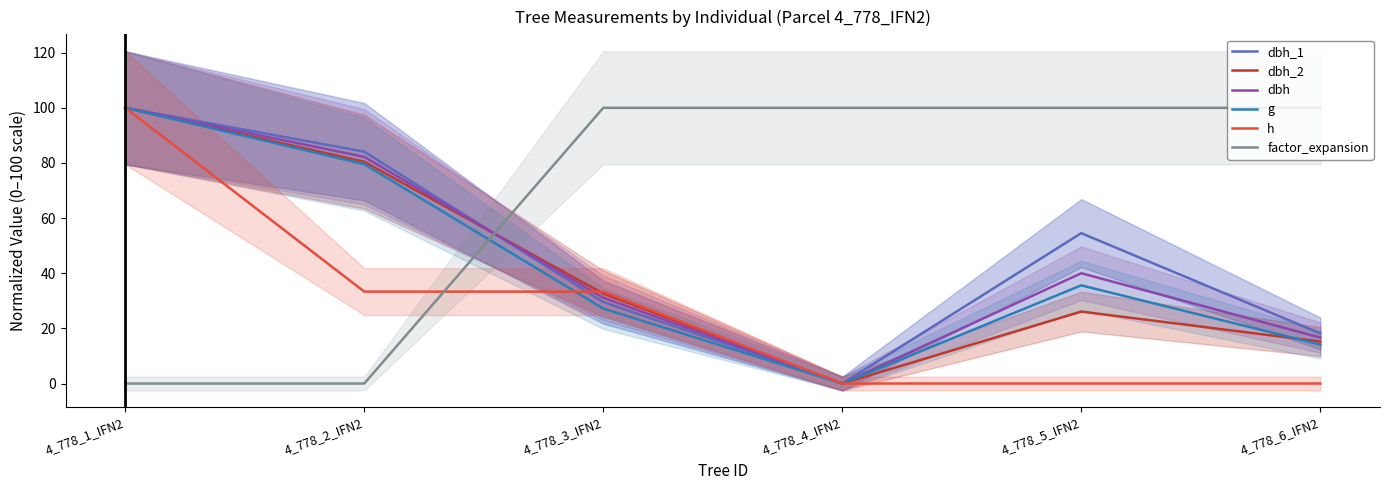

What are all the series names shown in the legend?

dbh_1, dbh_2, dbh, g, h, factor_expansion